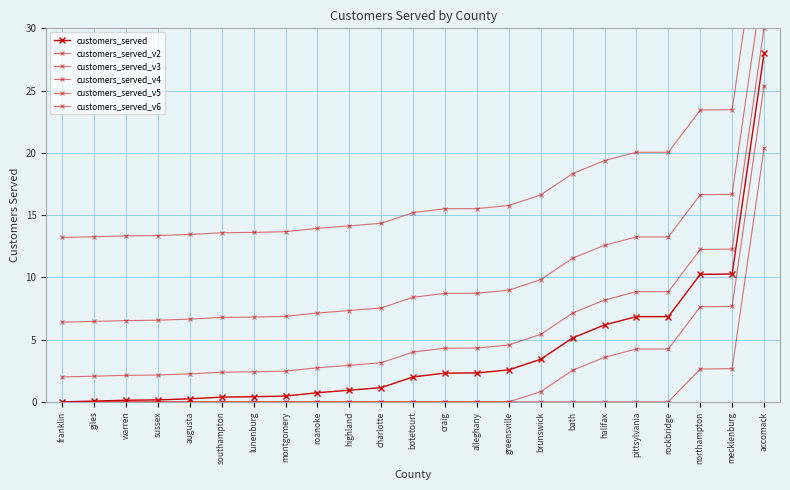

True or false: customers_served_v4 has more than 2 points higher than both neighbors.

False